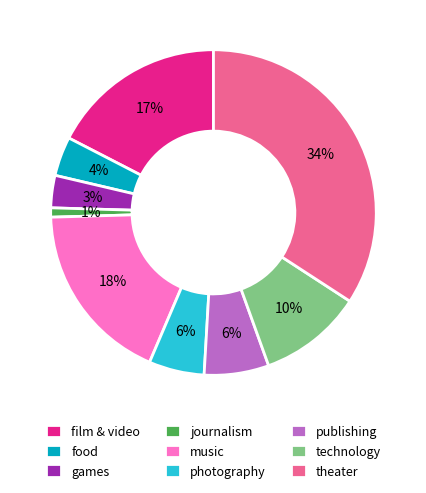

Between food and film & video, which is larger?

film & video